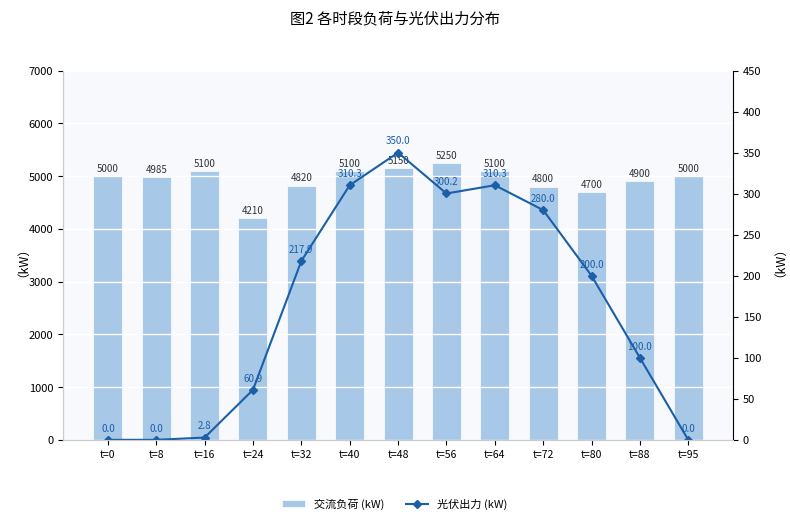

What is the maximum value for 光伏出力 (kW)?

350.0